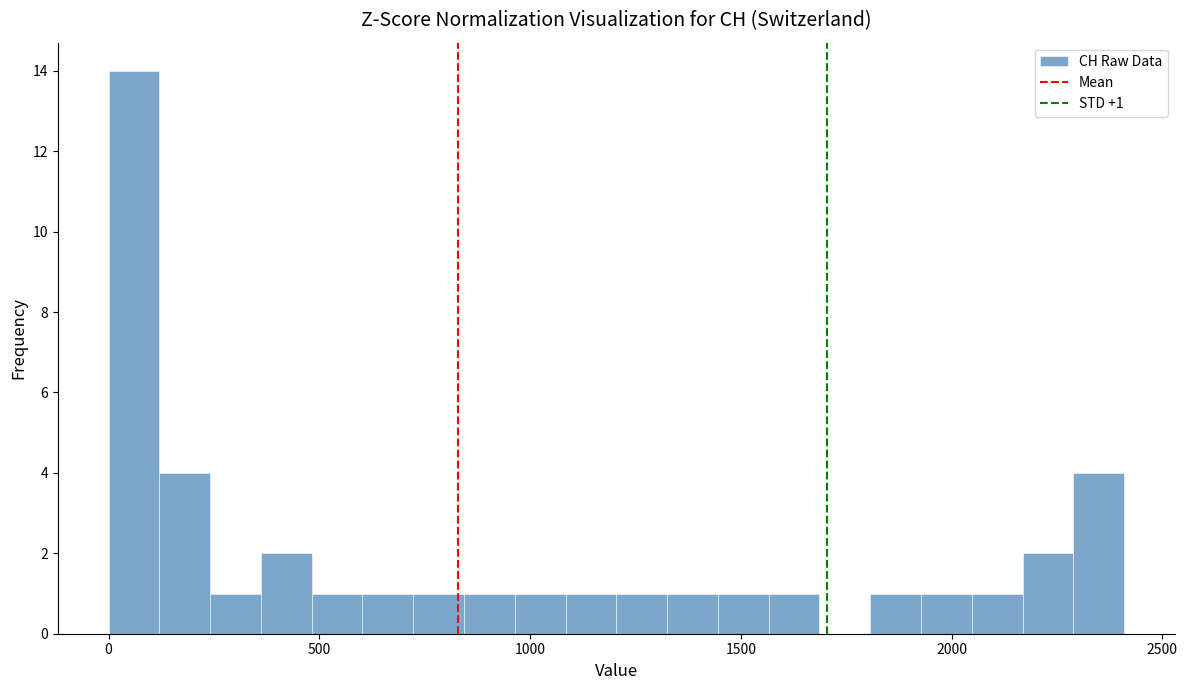

Around what value on the x-axis is the tallest bar? Give the approximate position of its centre, as read against the axis.

50